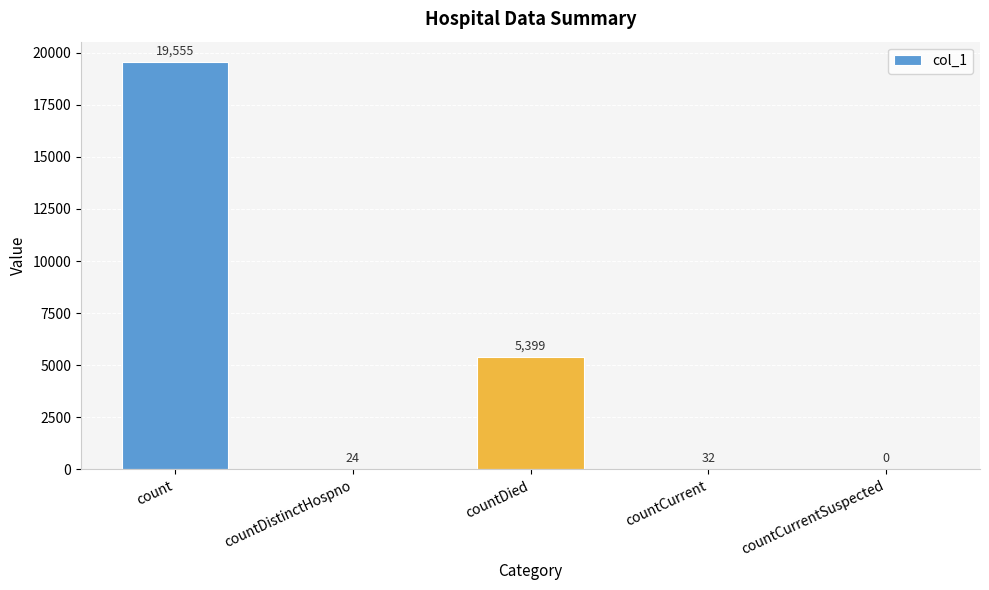

Which label corresponds to the largest value in the chart?

count